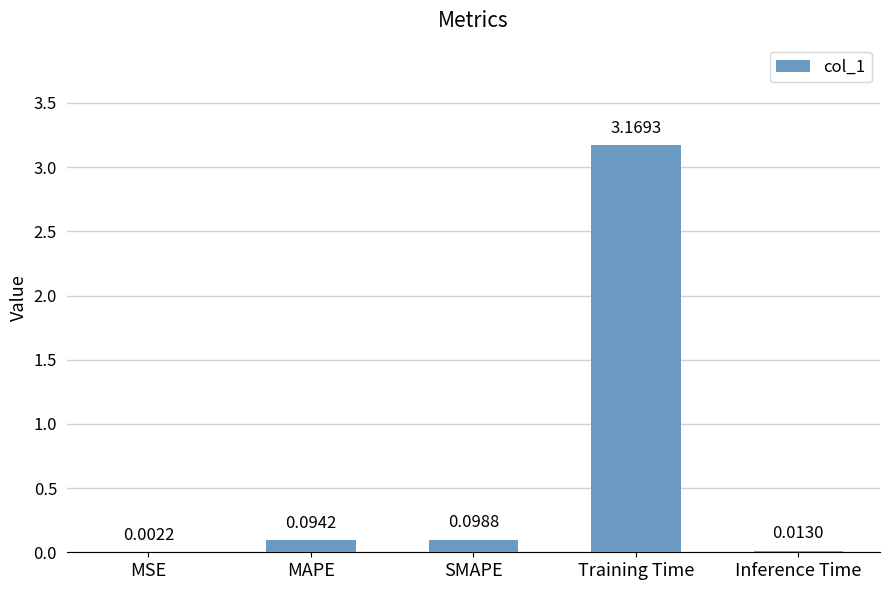

What is the sum of all values?

3.4